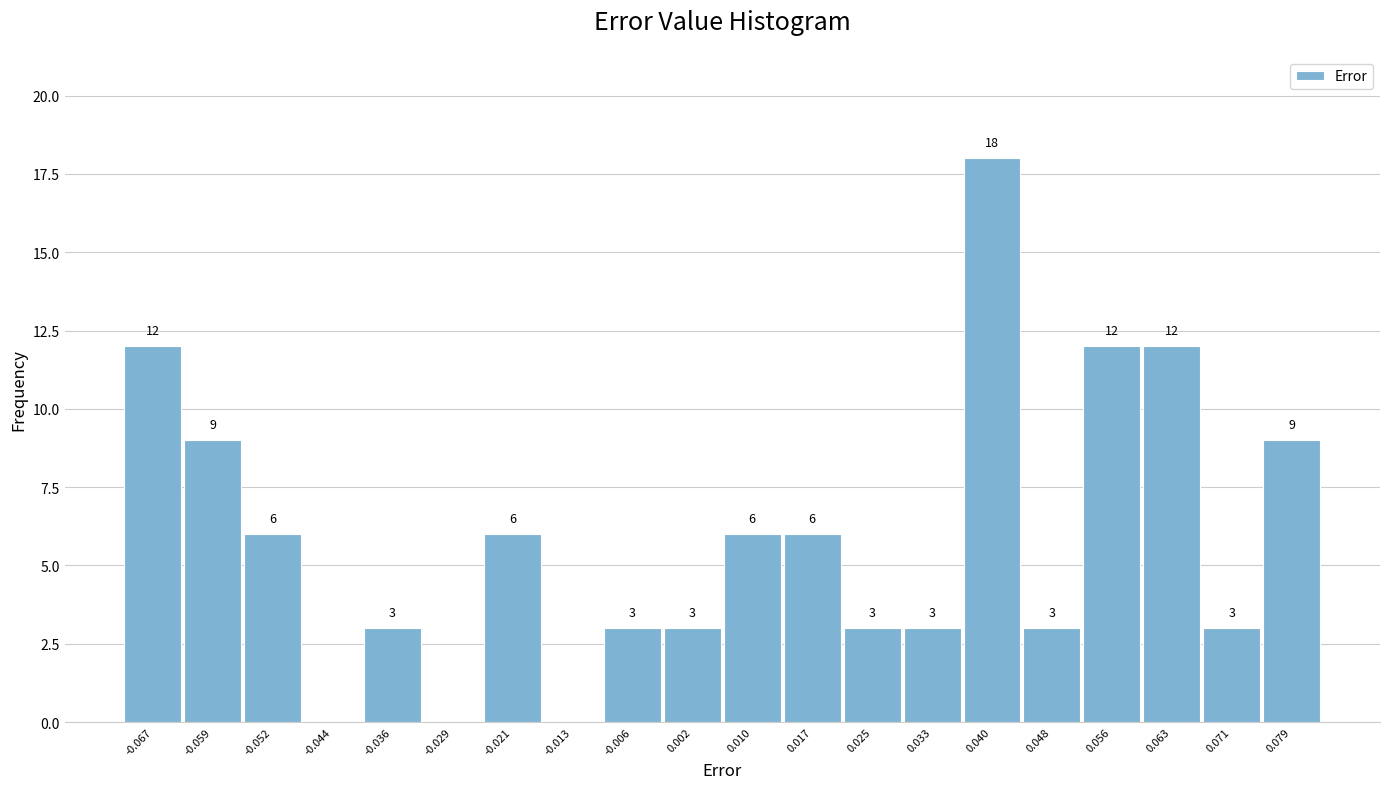

Over which range of the x-axis is the bar tallest?

0.036 to 0.044